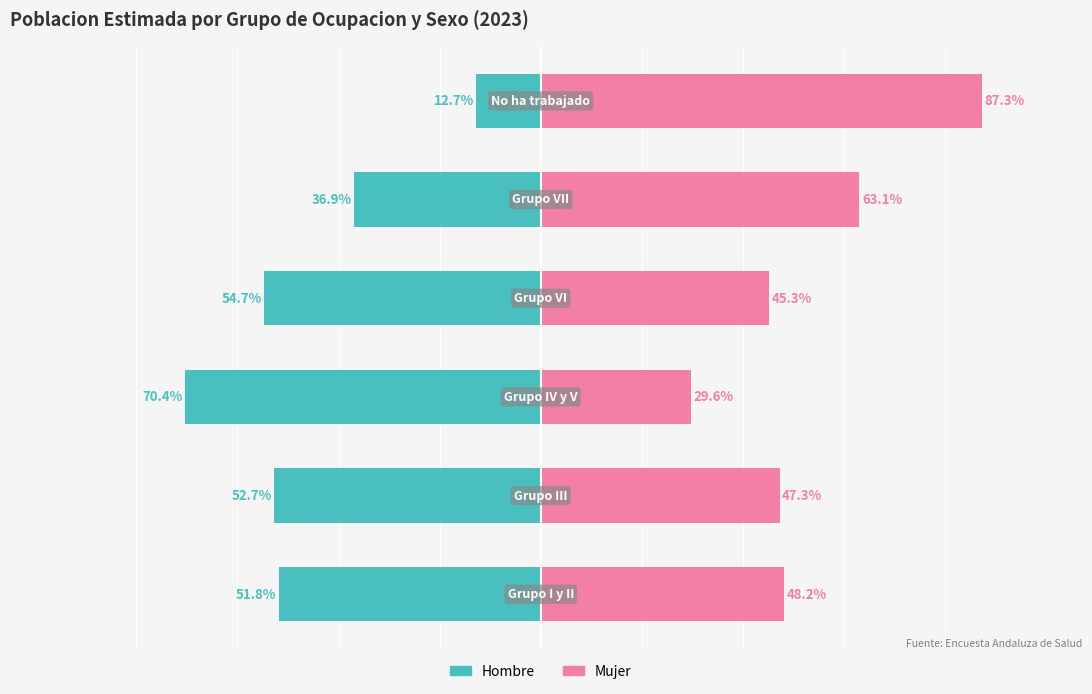

What is the value of the Hombre 2023 bar at the 6th from the left?

-12.7